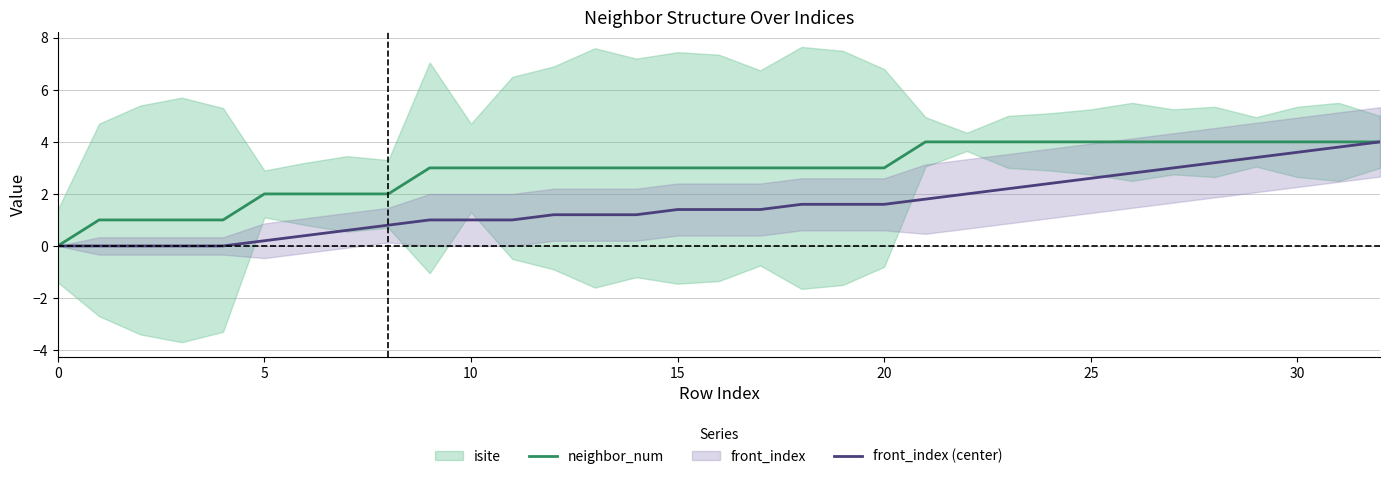

What is the average value of the front_index (center) series?

1.6